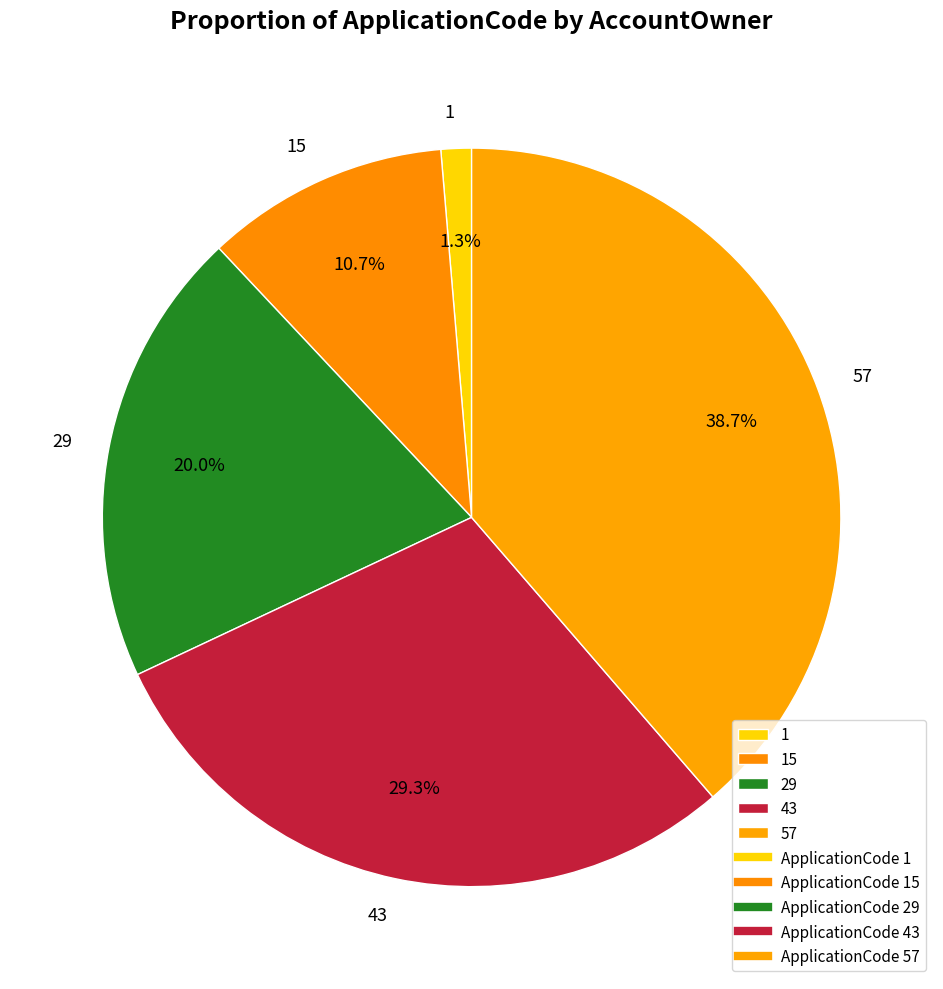

To the nearest percent, what is the difference between the largest and smallest slice percentages?

37%